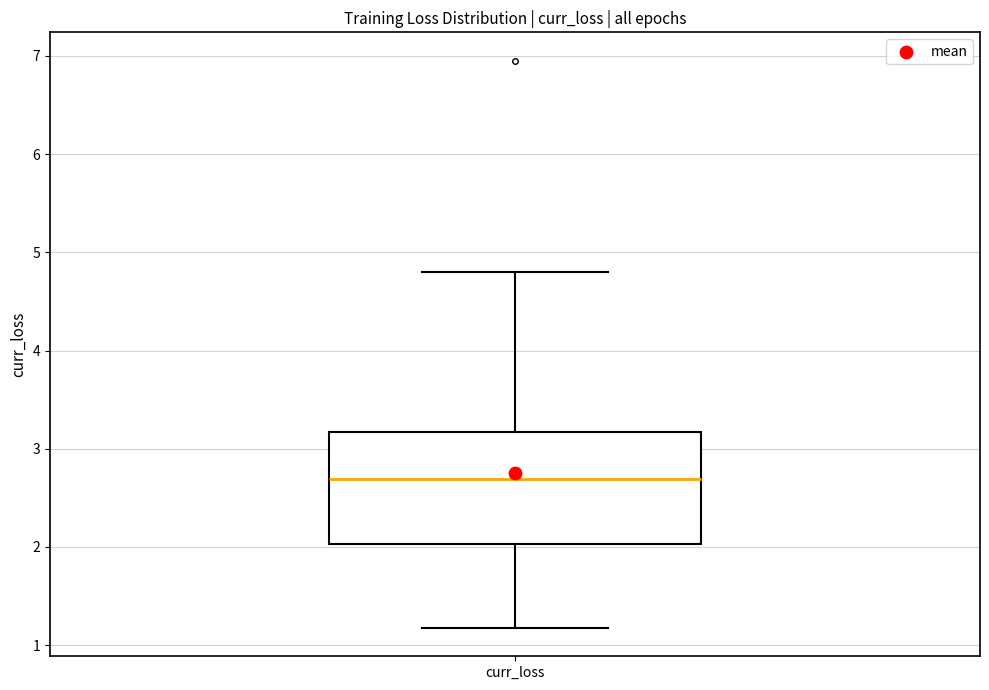

Where is the upper edge of the box for curr_loss on the y-axis? The values are not printed on the chart, so give them approximately, as read against the axis.

3.2